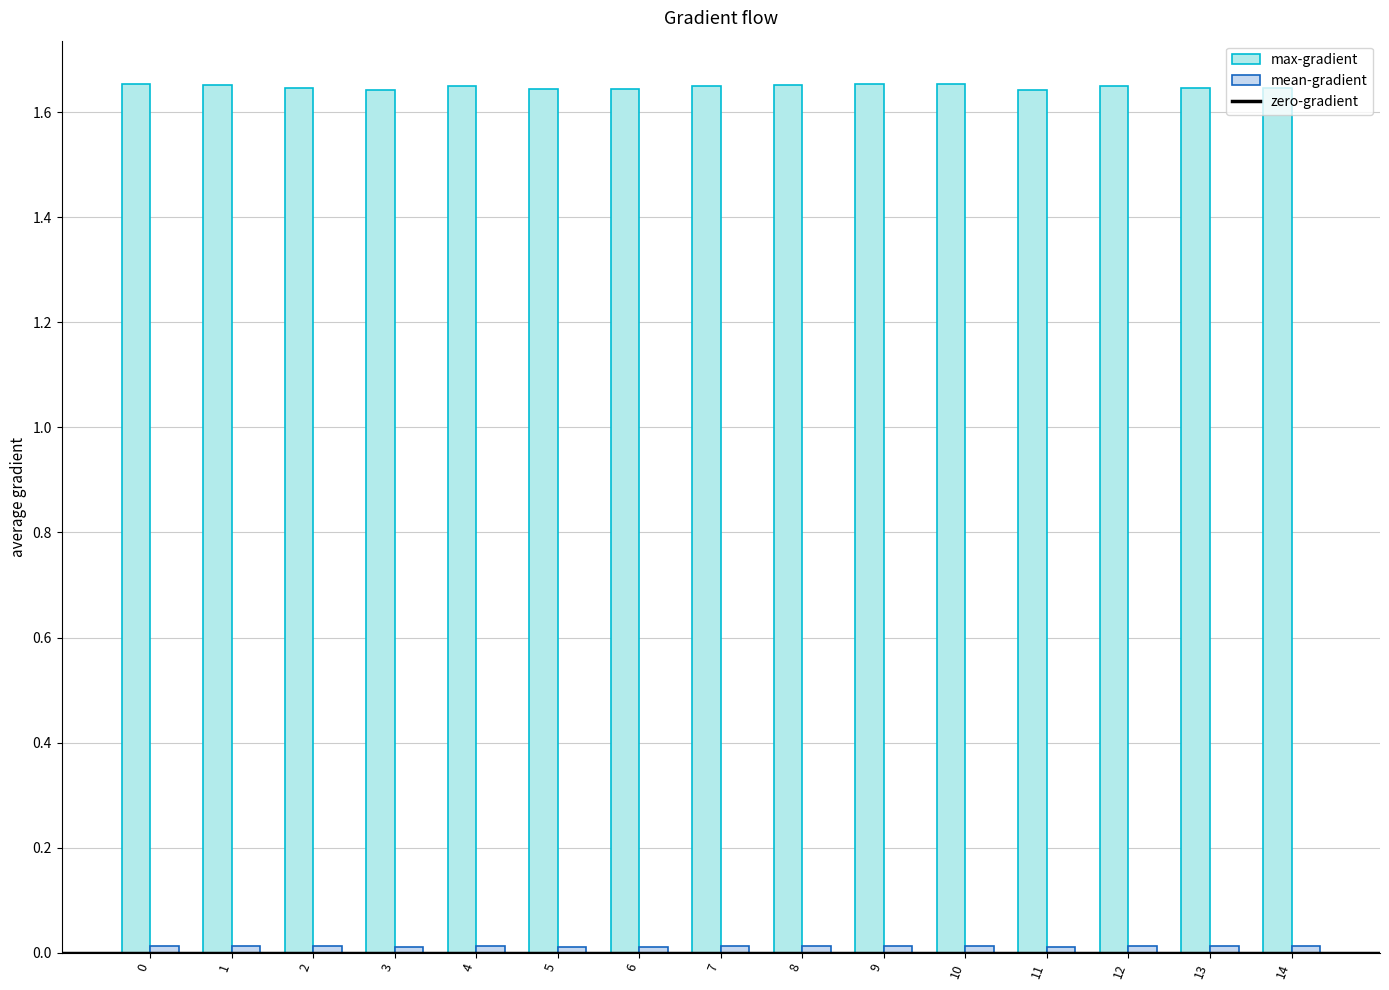

How many groups of bars are there?

15